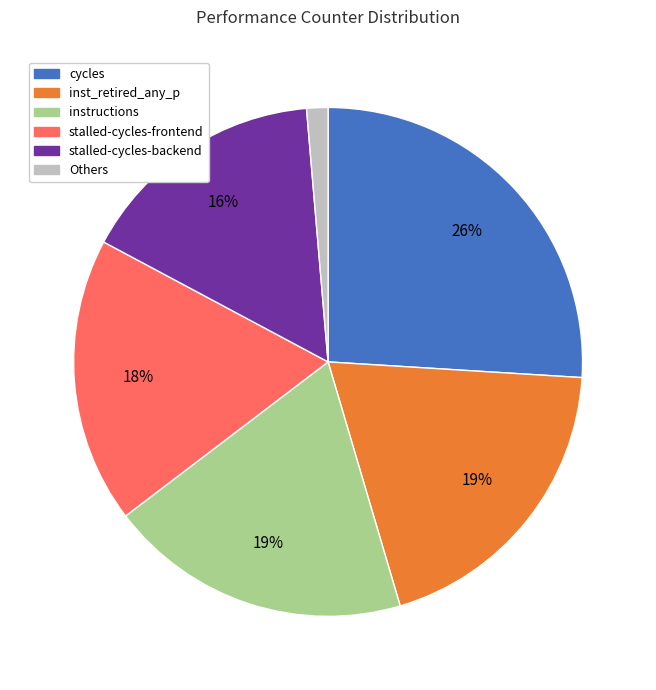

How many slices are in this pie chart?

6